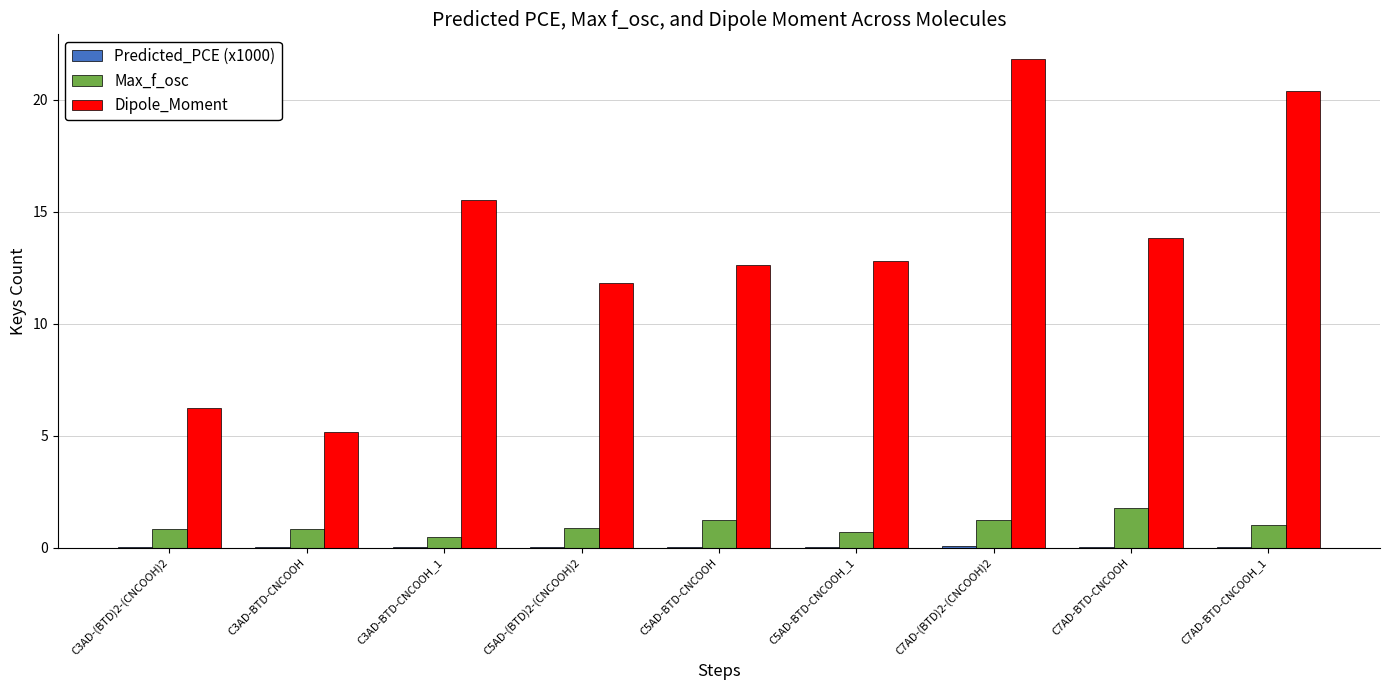

What is the sum of all Dipole_Moment values?

120.2